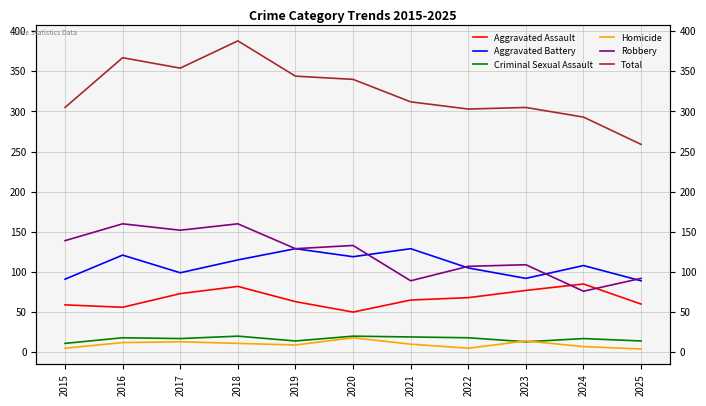

Which category has the highest value in the Aggravated Assault series?

2024